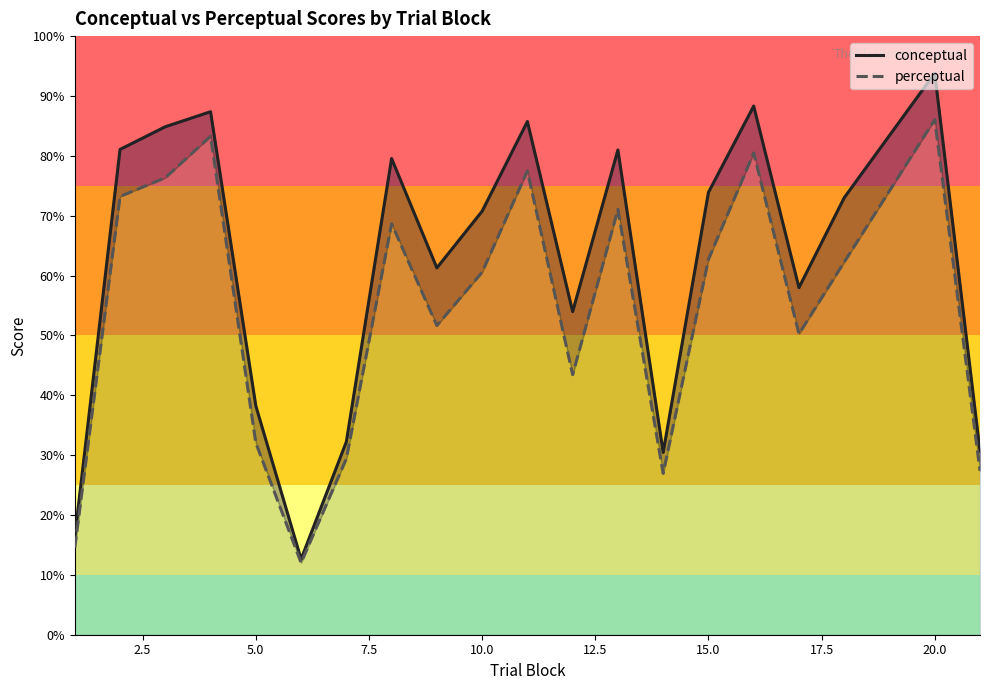

What is the greatest value displayed?

93.8